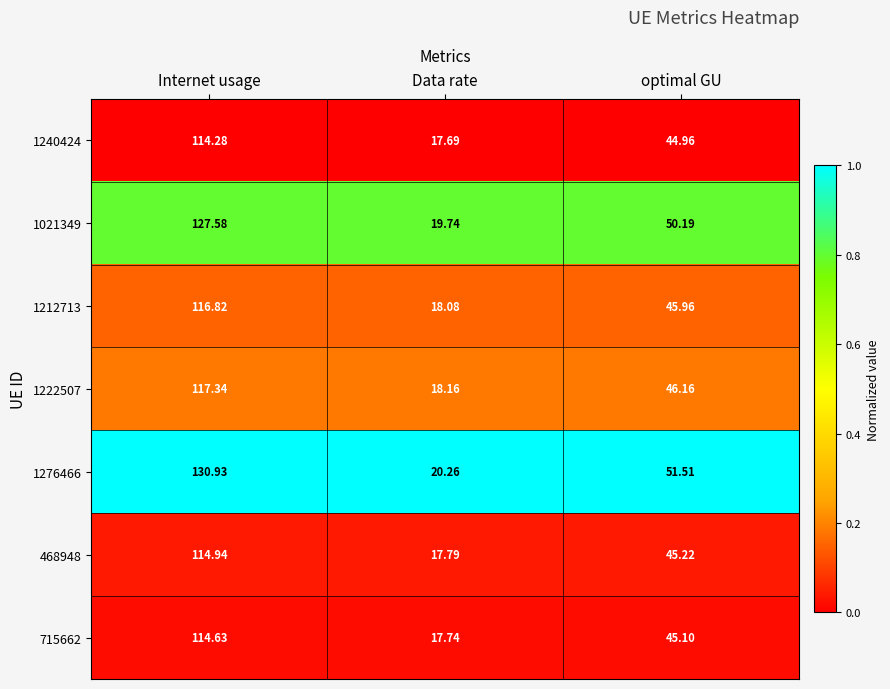

Is the value of 715662 at Data rate greater than the value of 1276466 at Internet usage?

No